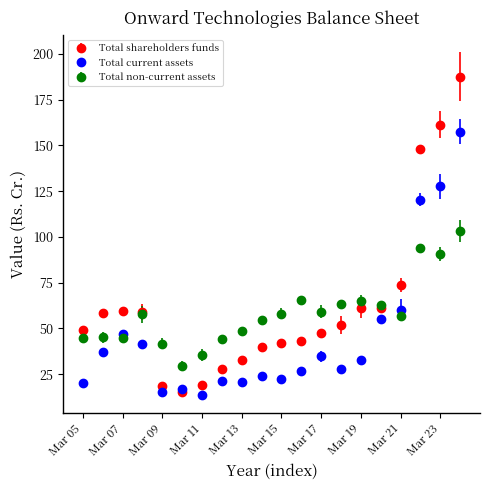

Which series has the largest range (max minus min)?

Total shareholders funds